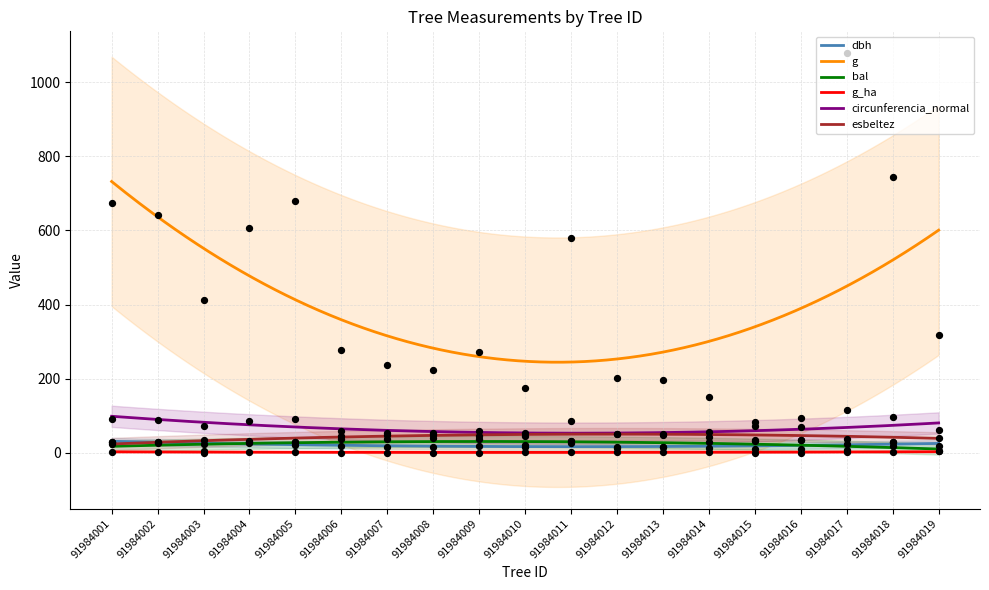

Which series reaches the maximum Y coordinate?

g